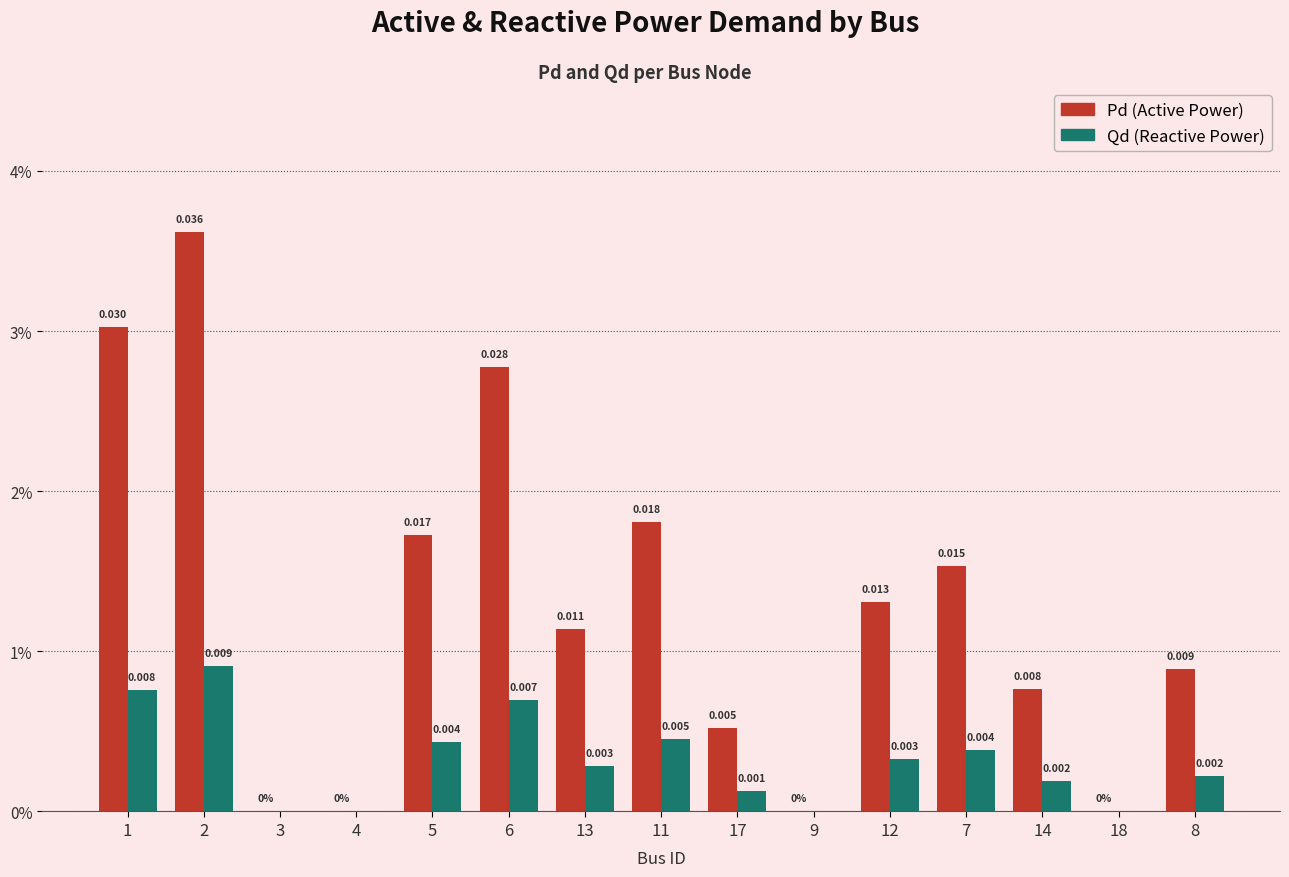

What is the label of the 8th bar from the left?

11